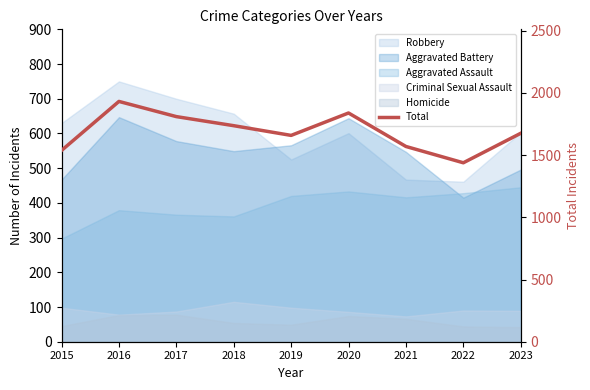

Rank the categories by value from highest to lowest.

2016, 2020, 2017, 2018, 2023, 2019, 2021, 2015, 2022